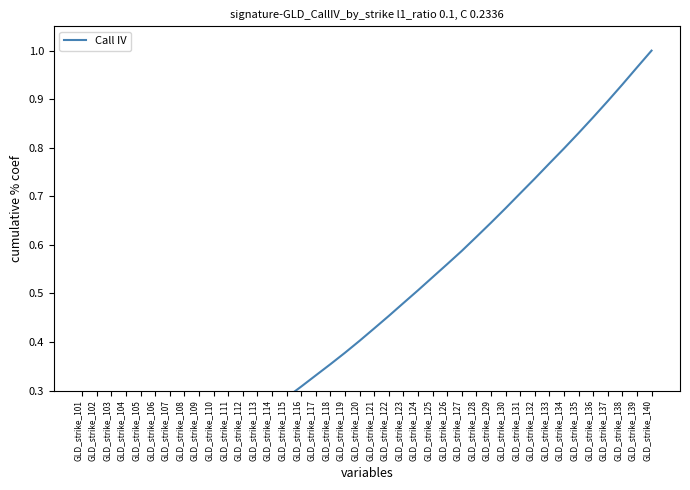

What is the average value?

0.4